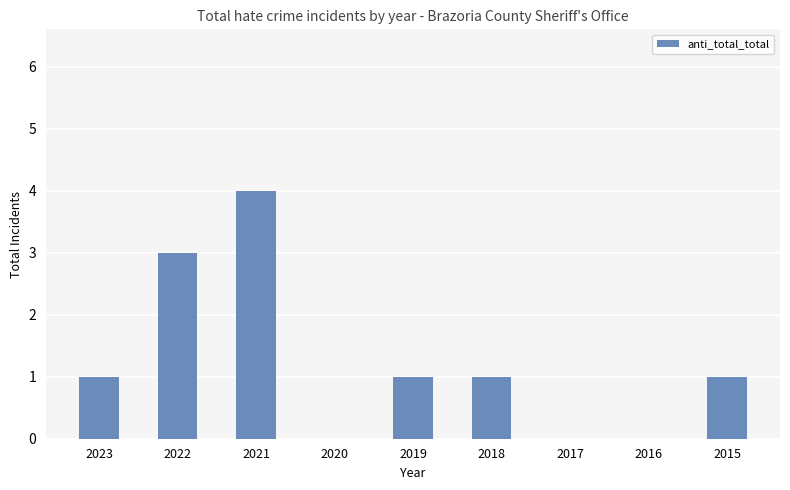

What value does the data have at 2021?

4